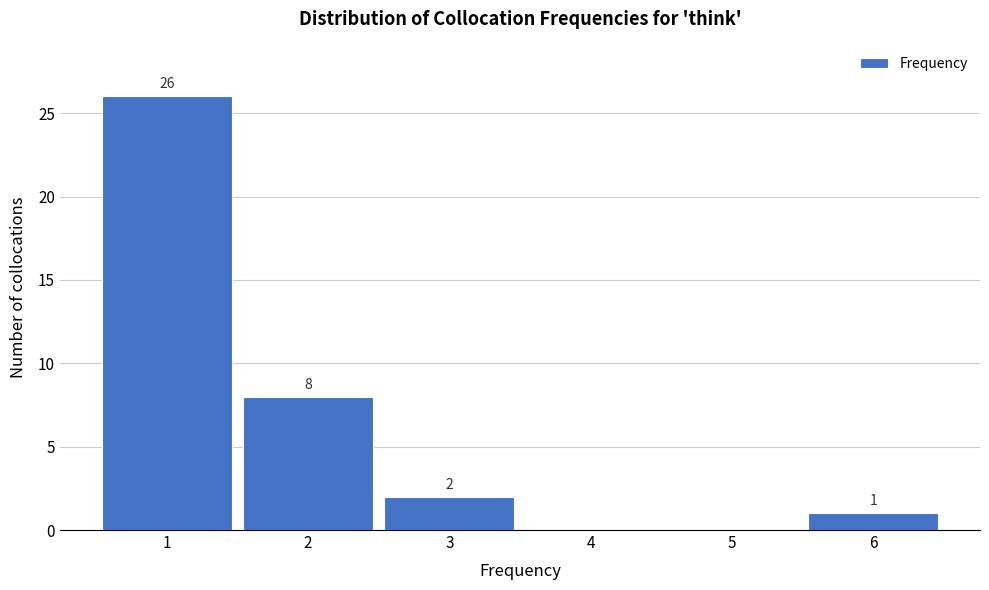

Reading left to right, list all the values displayed in this chart.

1=26	2=8	3=2	4=0	5=0	6=1